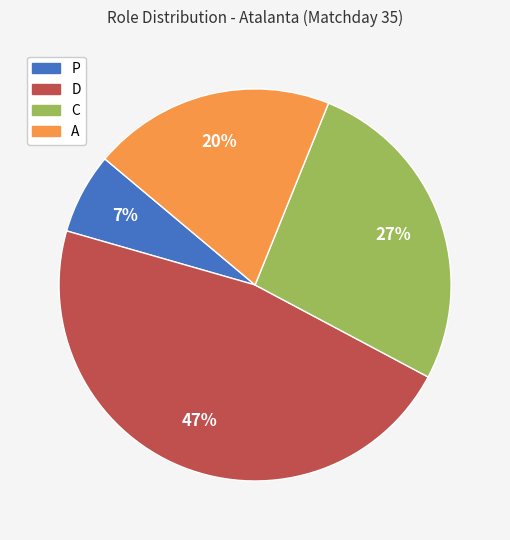

Combined, do D and A account for over 50%?

Yes